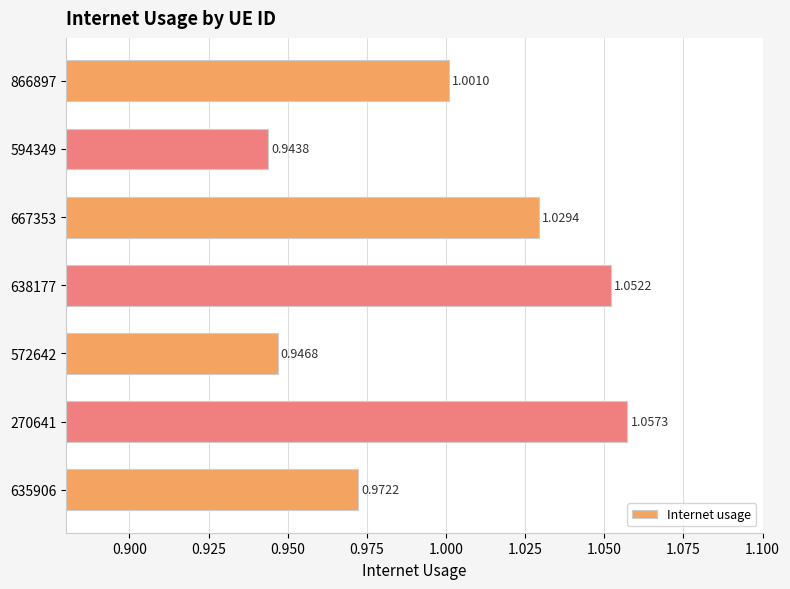

What is the sum of all values?

7.0